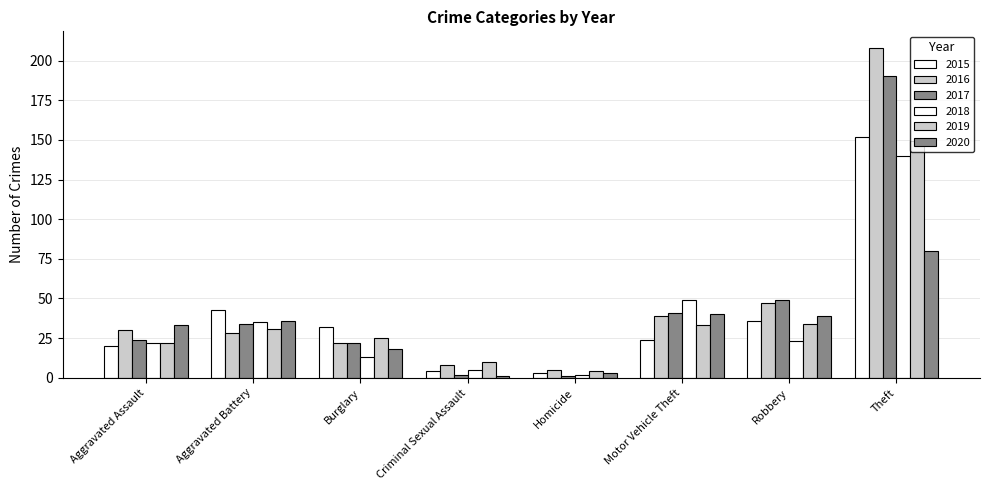

What is the difference between the maximum and minimum values in the 2015 series?

149